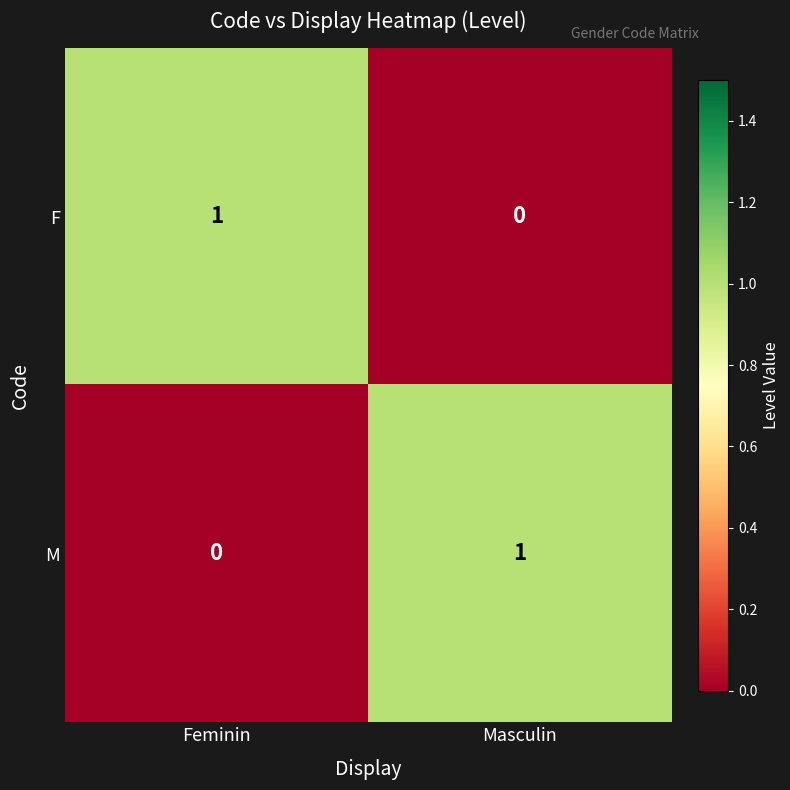

How many data points in F are less than 1?

1